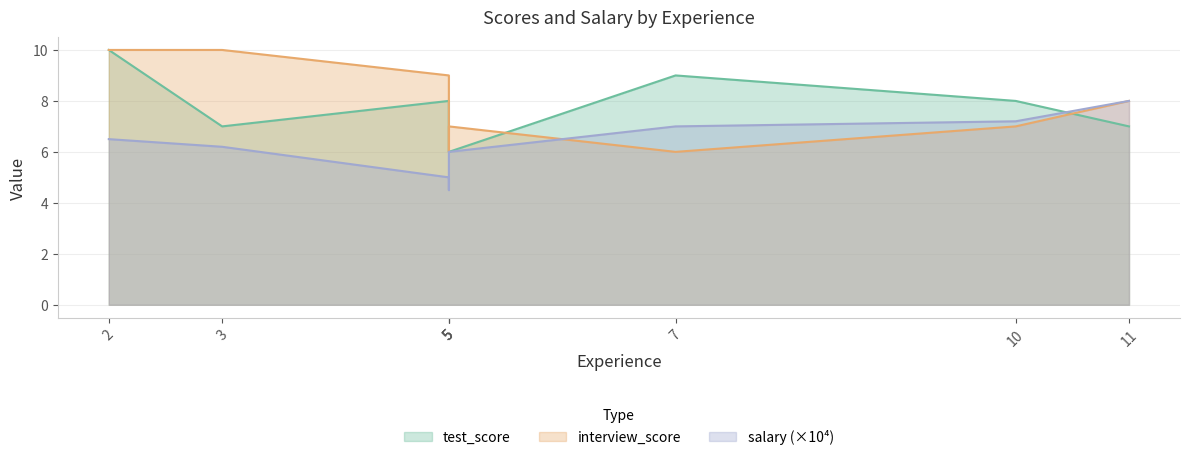

What is the value of the salary point at the 2nd from the left?

6.2